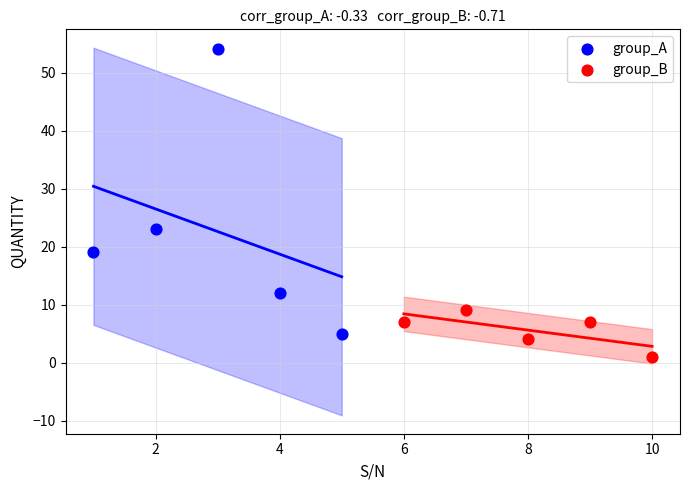

Which series contains the lowest Y value?

group_B